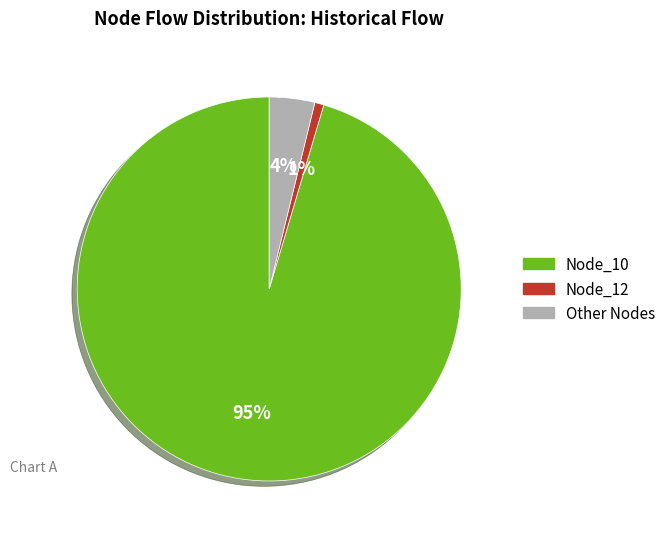

How many segments does this pie chart have?

3